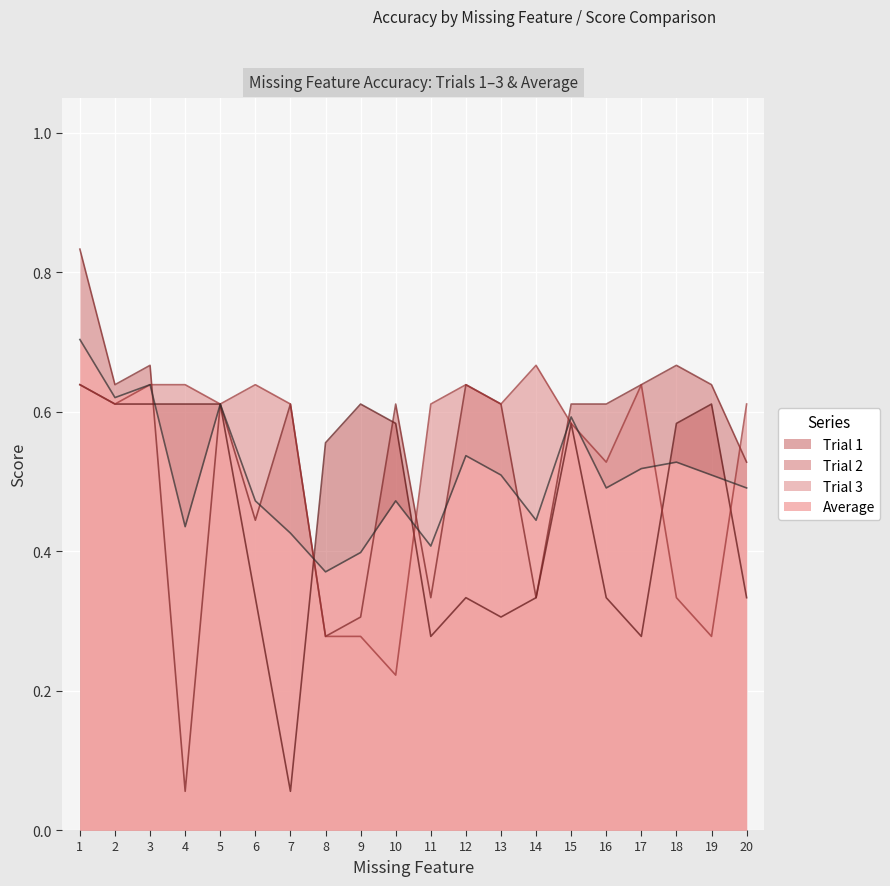

True or false: Trial 2 has more than 1 points higher than both neighbors.

True